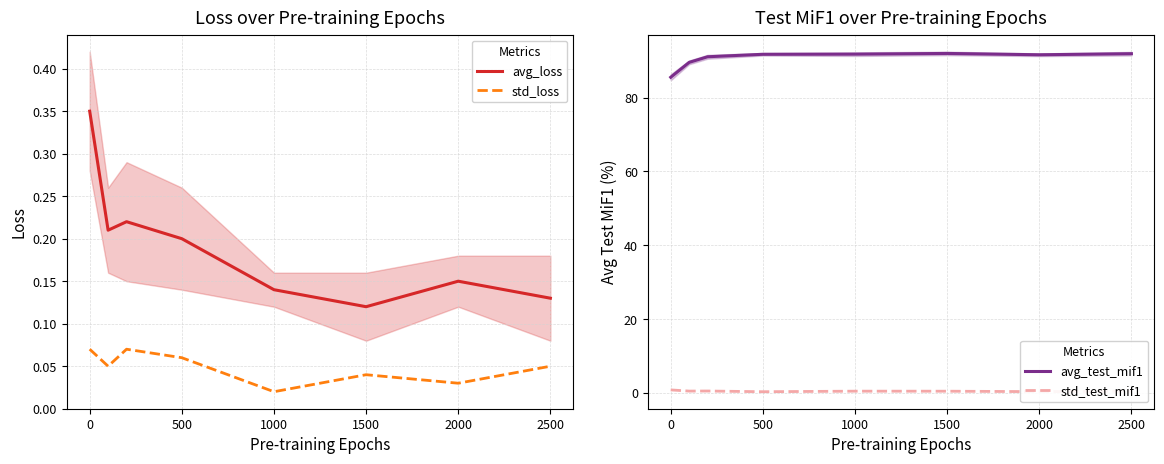

The value of avg_loss at 1000 is 0.2. True or false?

False